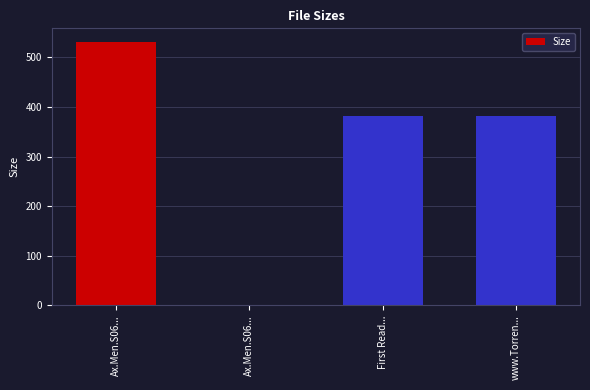

Are the bars horizontal?

No